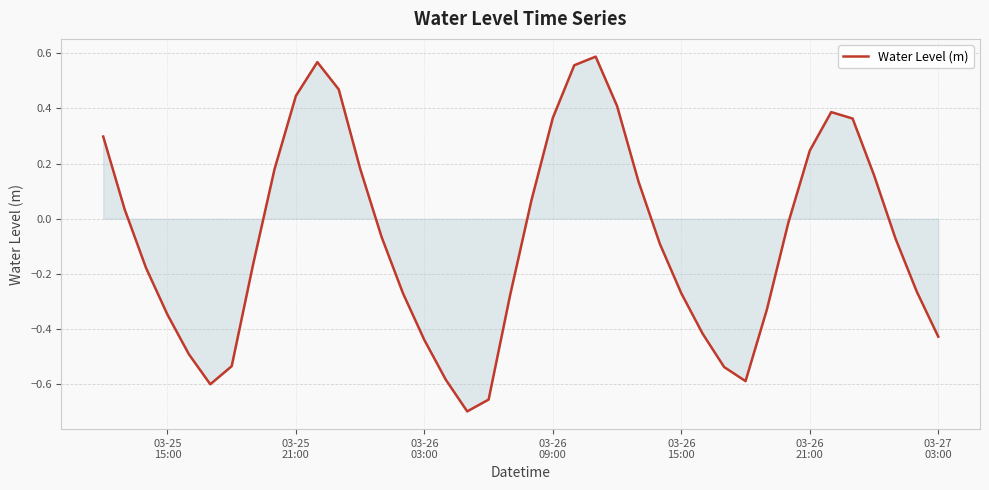

How many lines are shown in the chart?

1